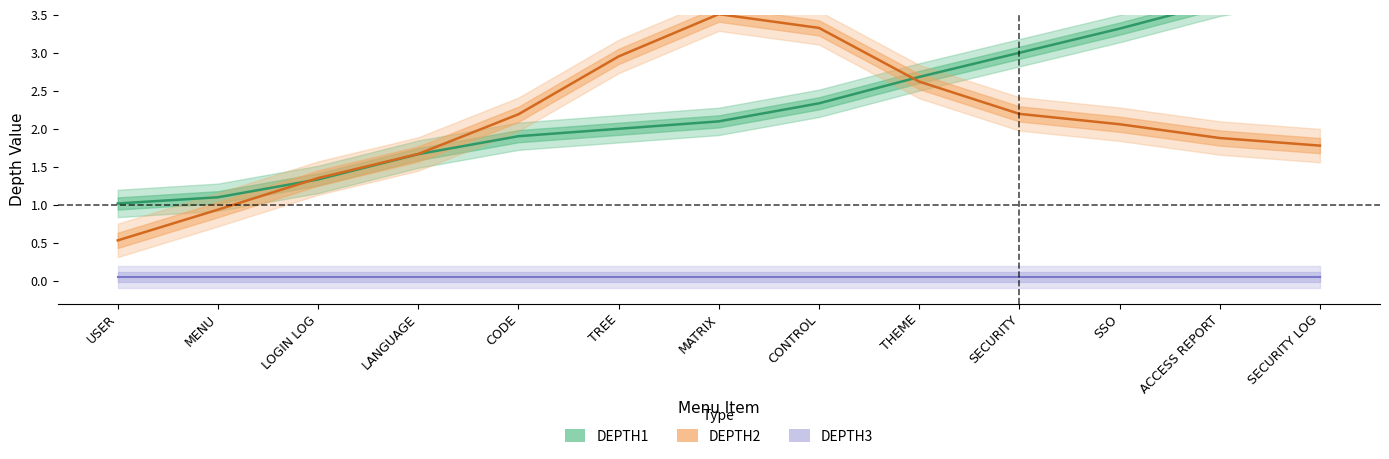

Where is DEPTH1 nearest to the value 2?

TREE